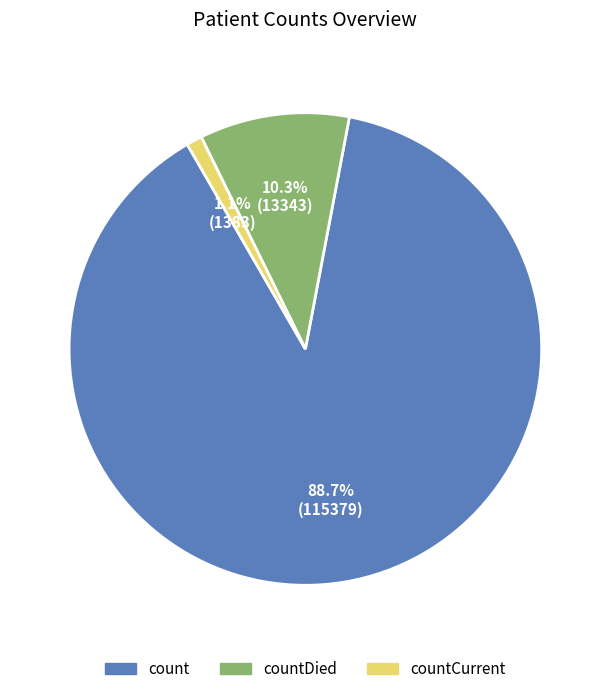

To the nearest percent, what portion does countDied represent?

10%